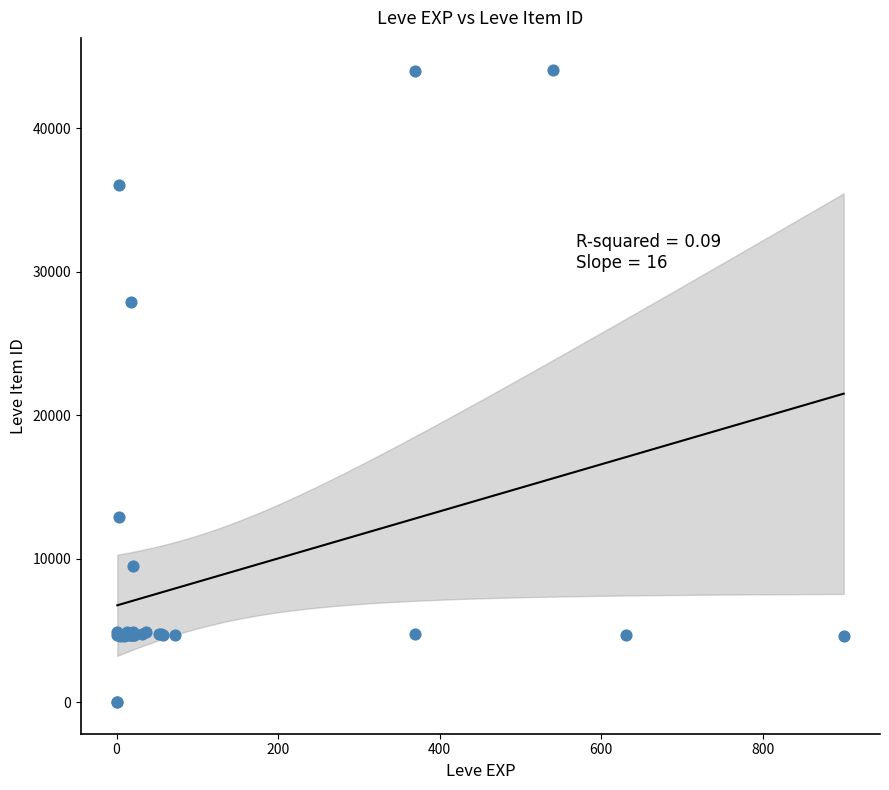

What Y value in the scatter plot is closest to 22048?

27884